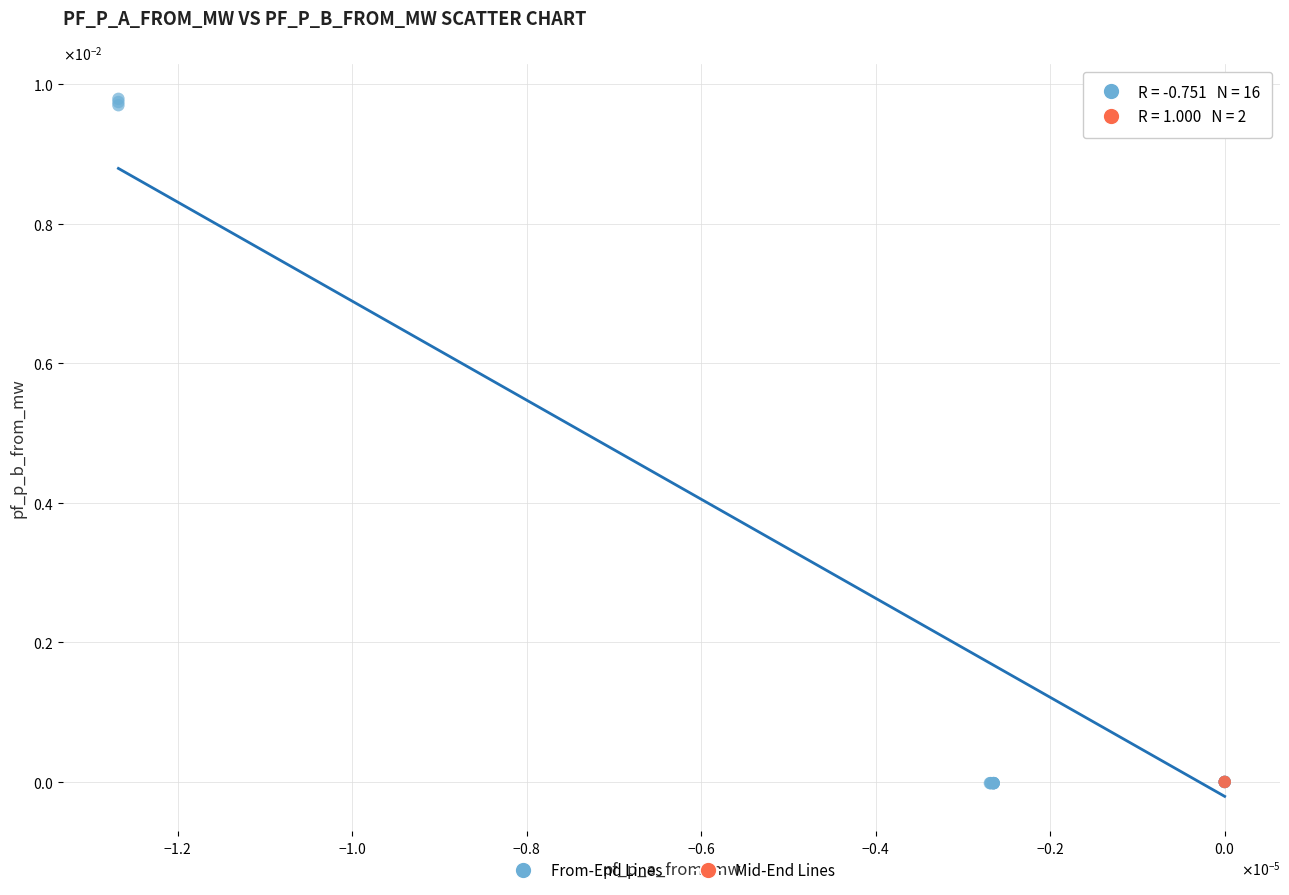

Which series contains the highest Y value?

From-End Lines